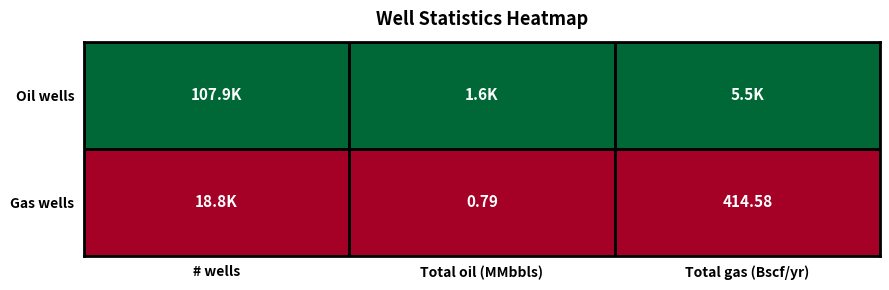

What is the approximate value of Oil wells at Total oil (MMbbls)?

1